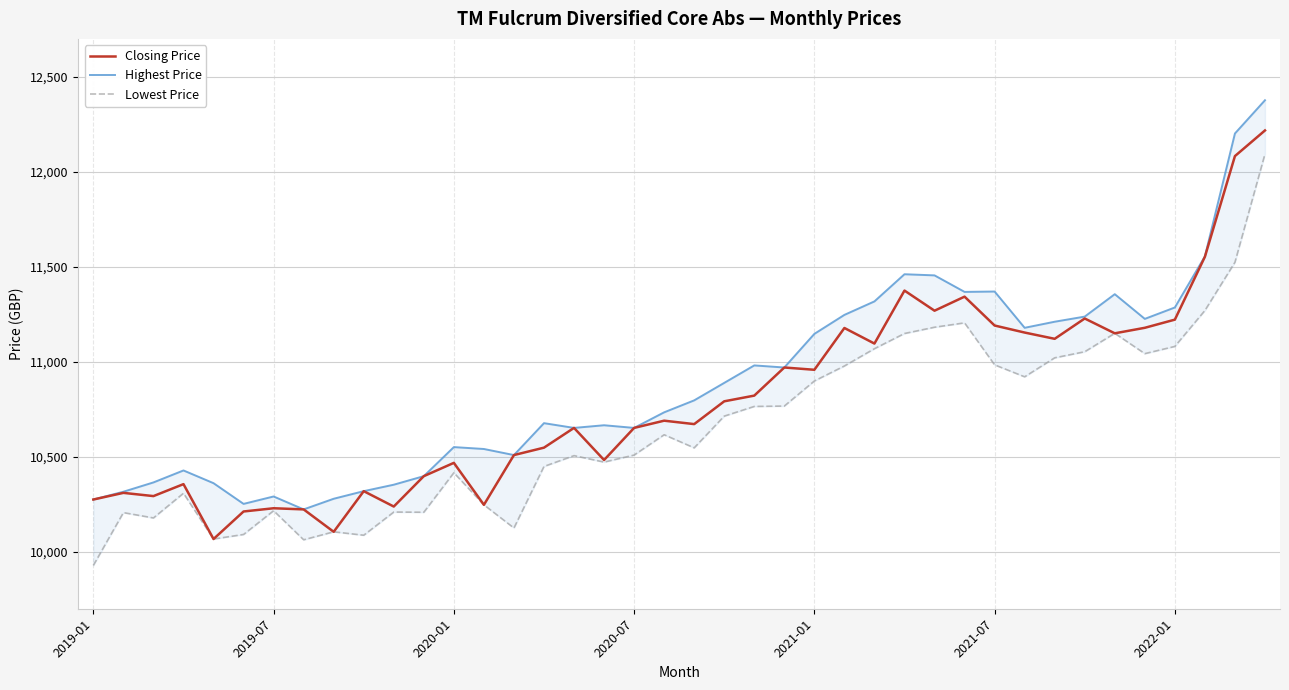

Is it true that Lowest Price equals 11270.0 at 37?

True